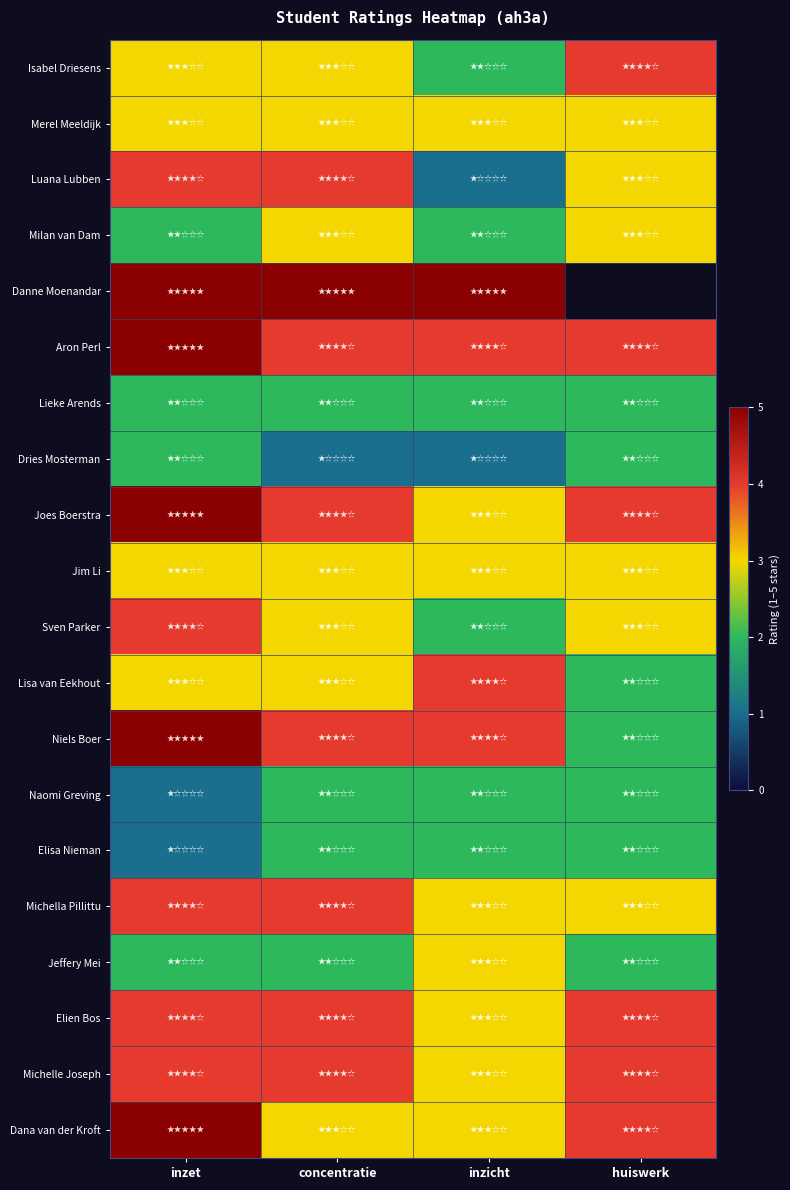

At how many categories does at least one series exceed 4?

3